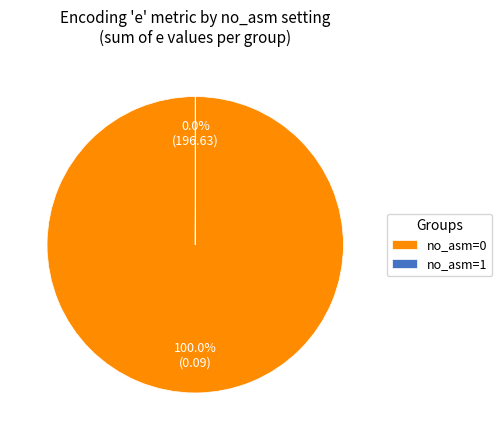

Is there any slice that represents more than half of the pie?

Yes